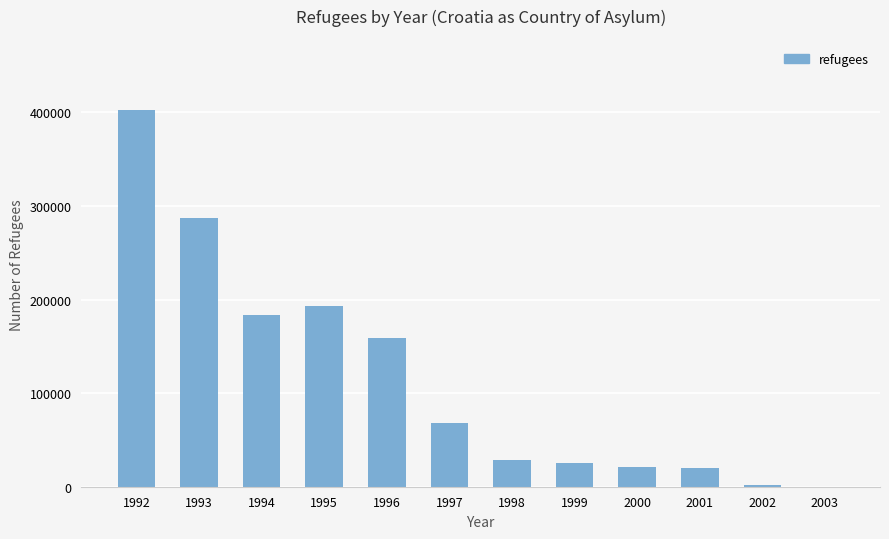

How many distinct data groups are displayed?

1